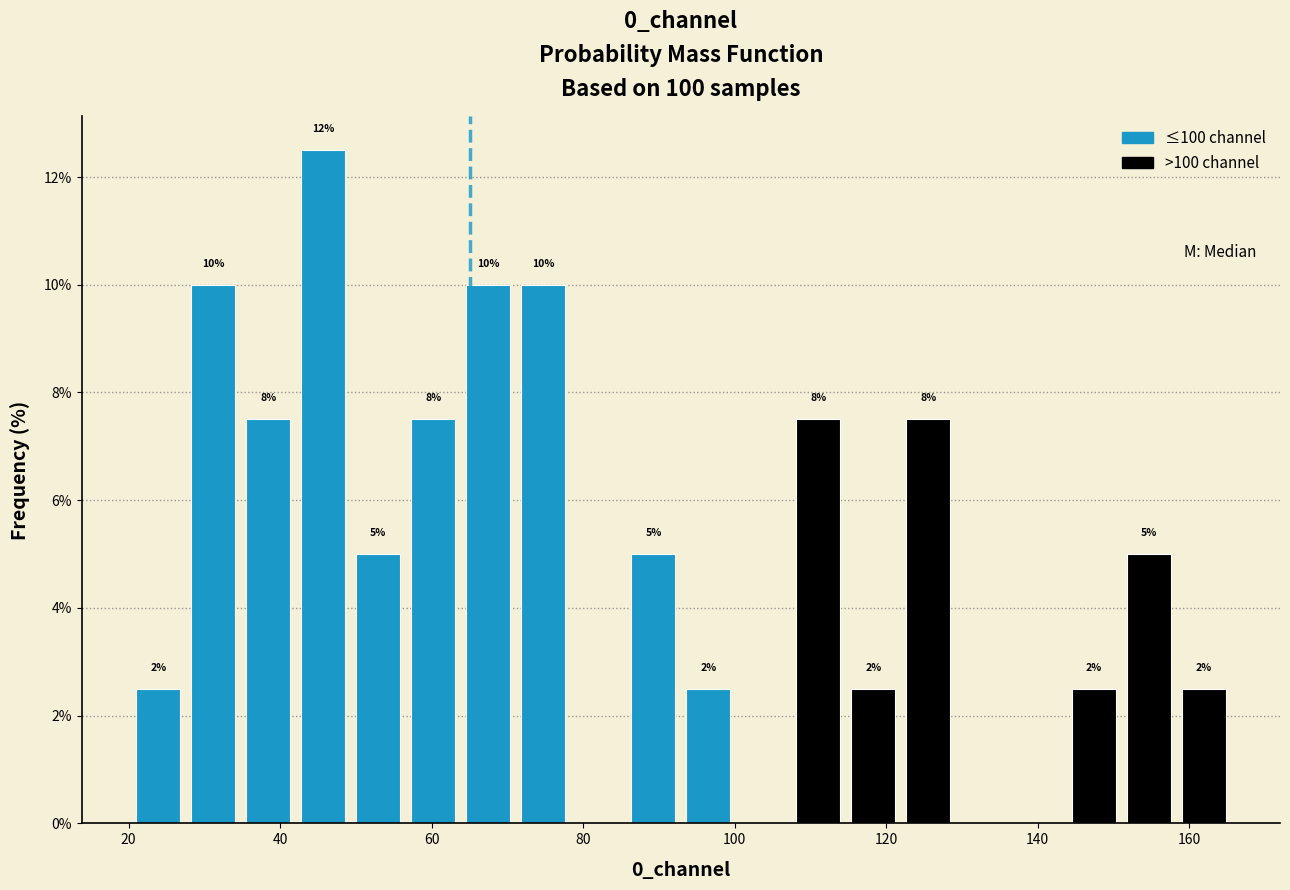

Read against the x-axis, roughly where is the centre of the tallest bar?

46